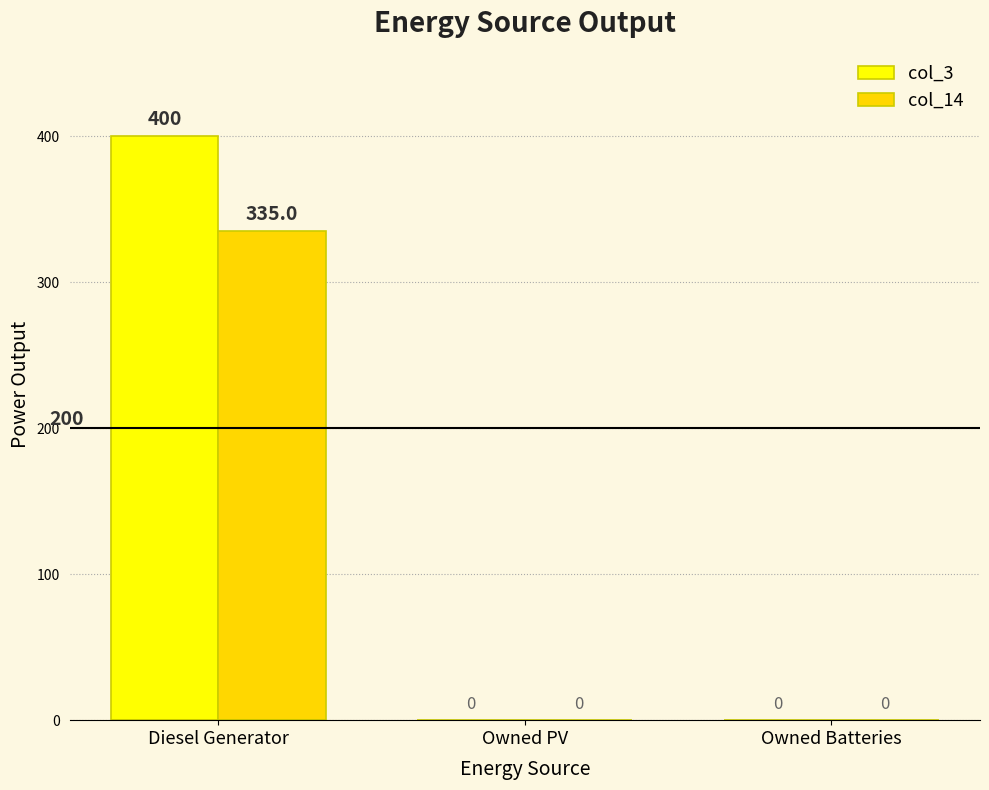

Is the value of col_14 at Diesel Generator greater than the value of col_3 at Owned Batteries?

Yes